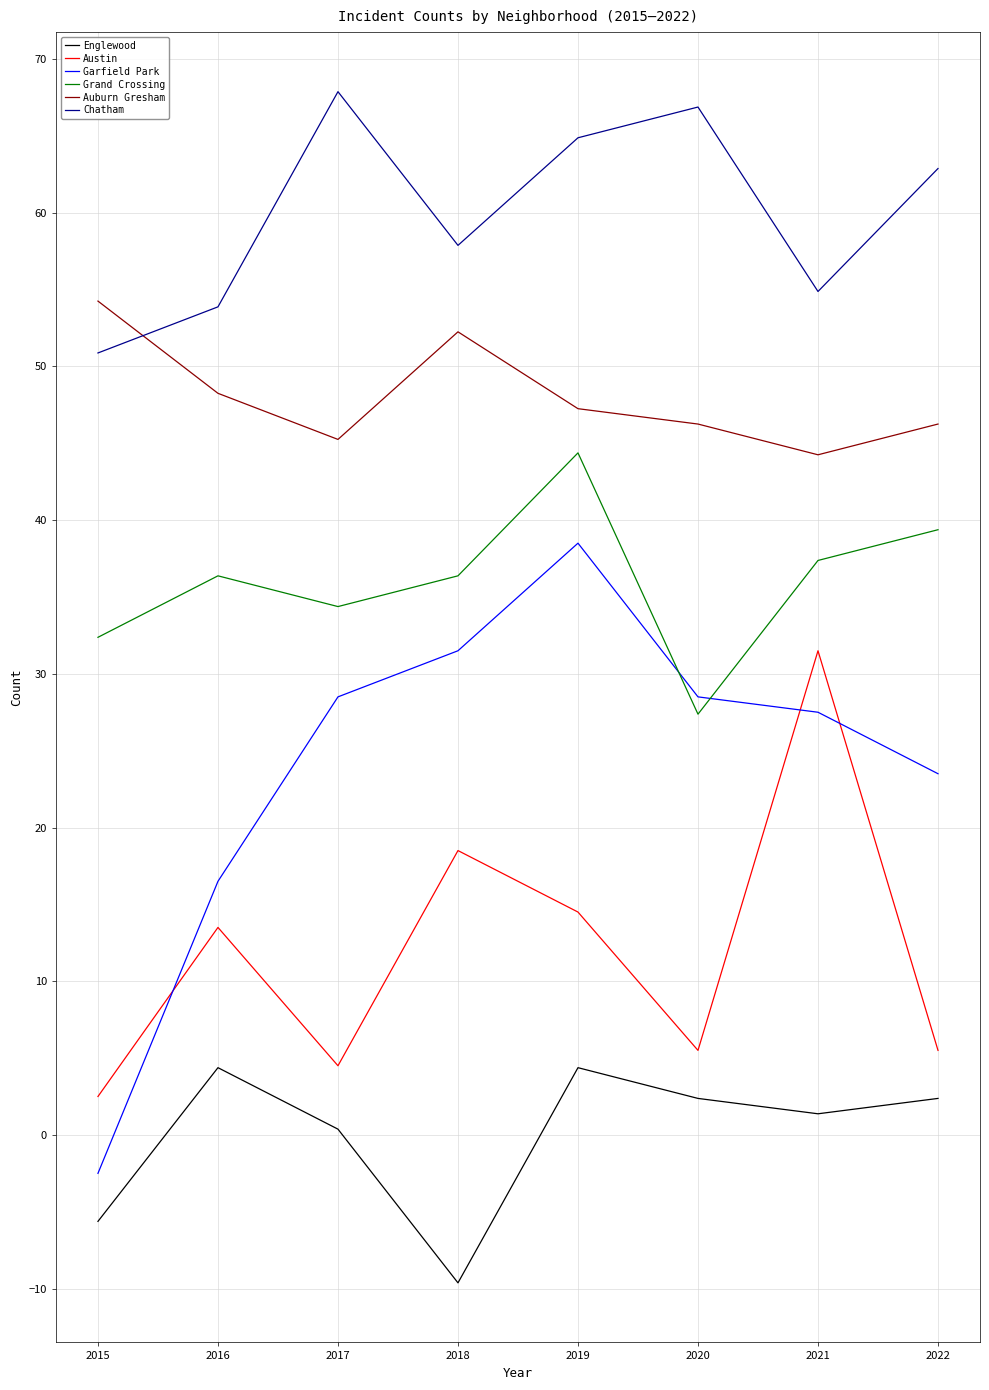

What is the approximate value of Austin at 2015?

2.5